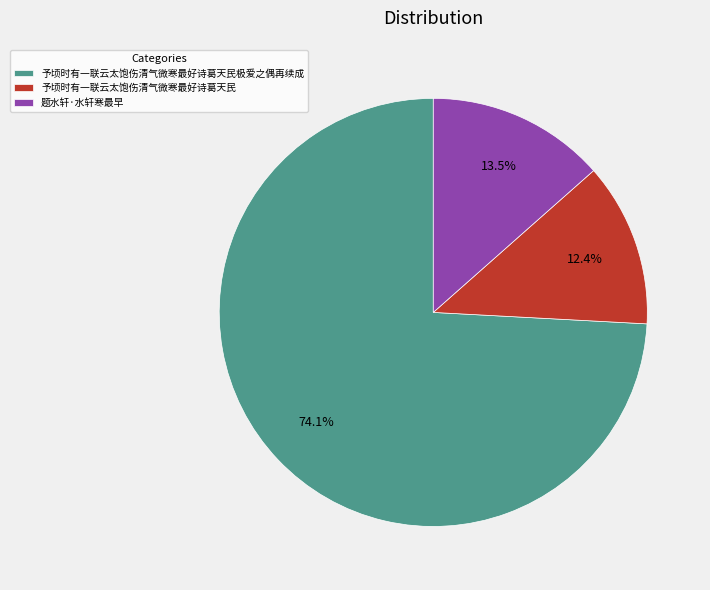

To the nearest percent, what is the difference between the 予顷时有一联云太饱伤清气微寒最好诗葛天民极爱之偶再续成 and 予顷时有一联云太饱伤清气微寒最好诗葛天民 slice percentages?

62%